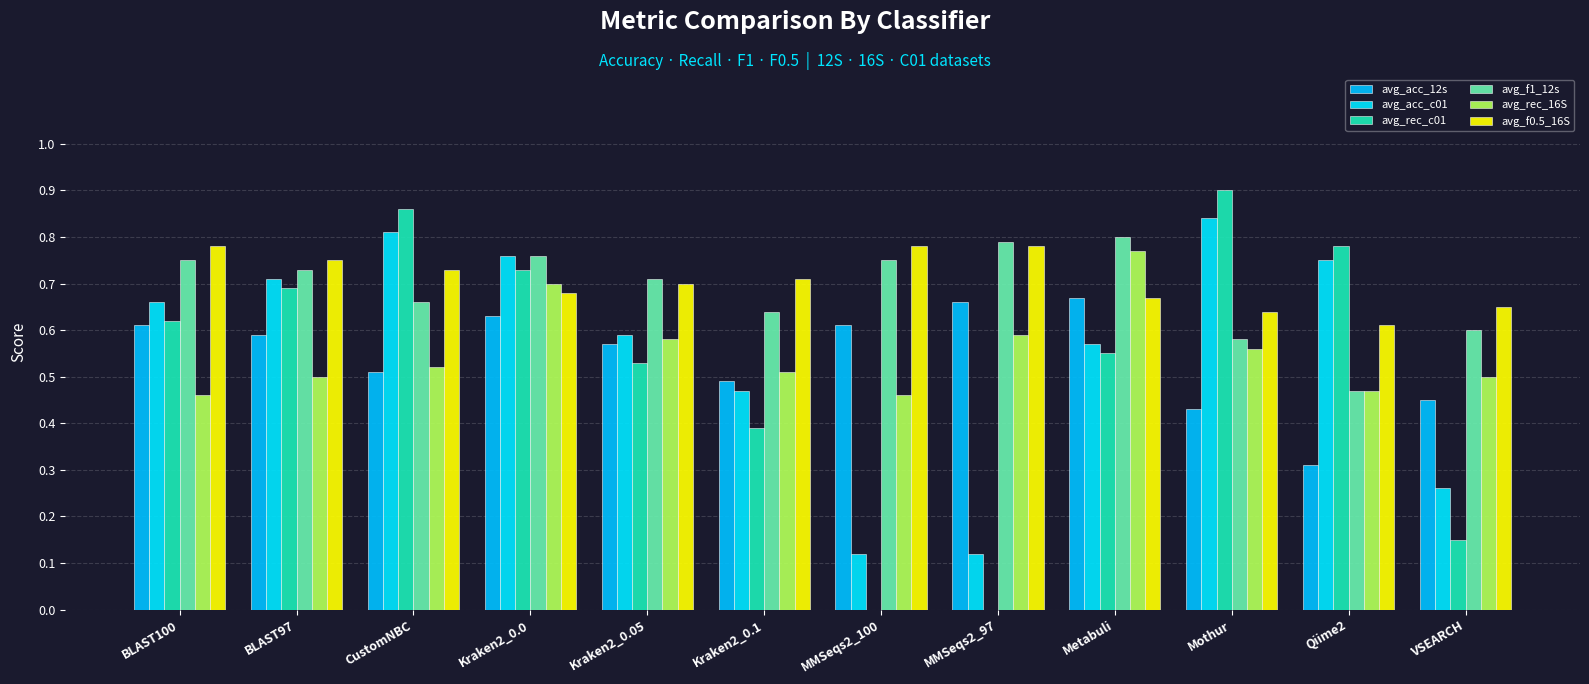

Where is avg_acc_c01 nearest to the value 0?

MMSeqs2_100